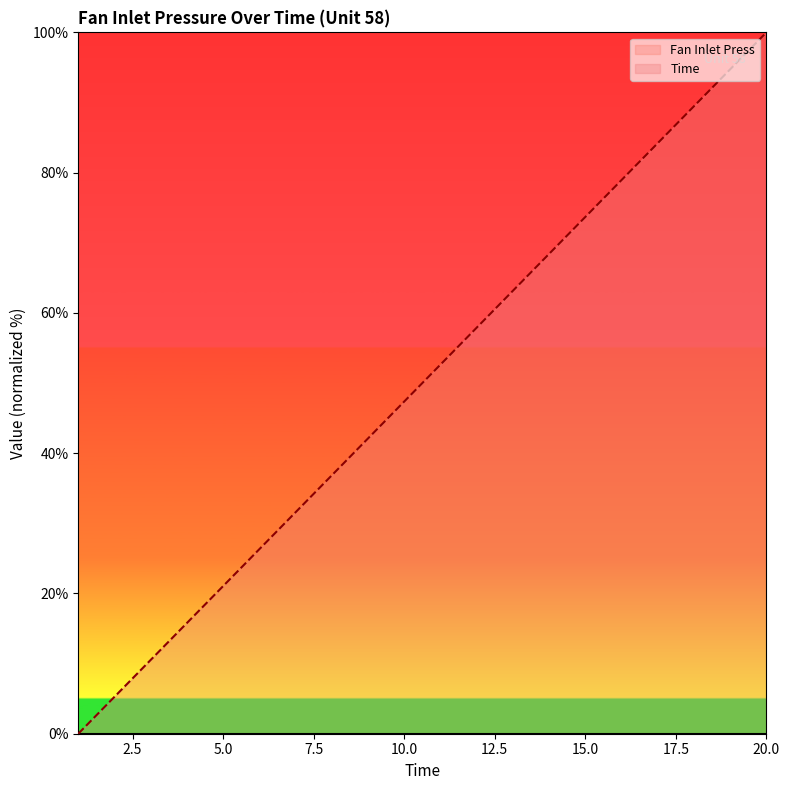

How many lines are shown in the chart?

2